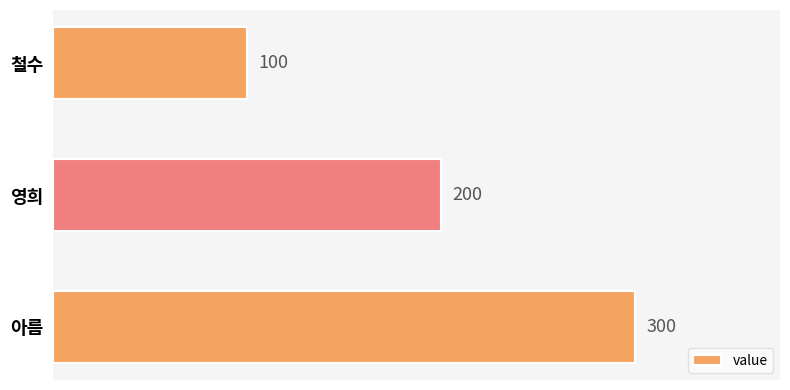

Reading bottom to top, what are all the values shown in this chart?

아름=300	영희=200	철수=100